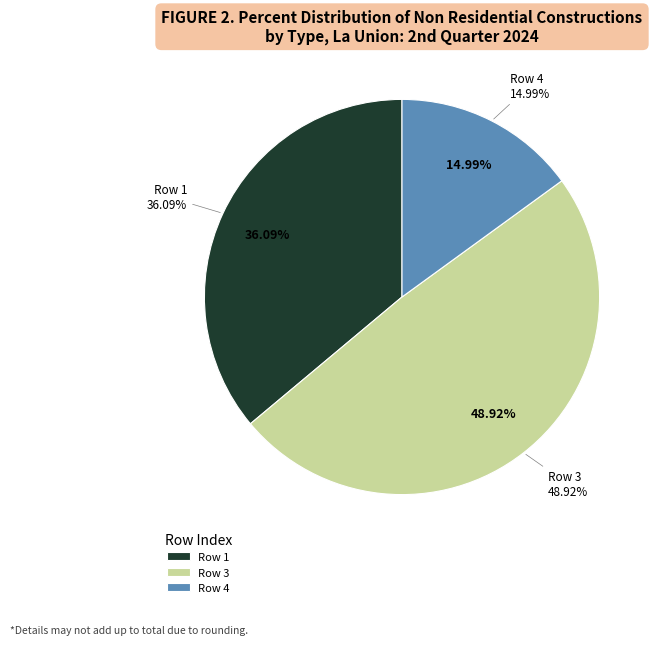

To the nearest percent, what is the difference between the 4 and 1 slice percentages?

21%